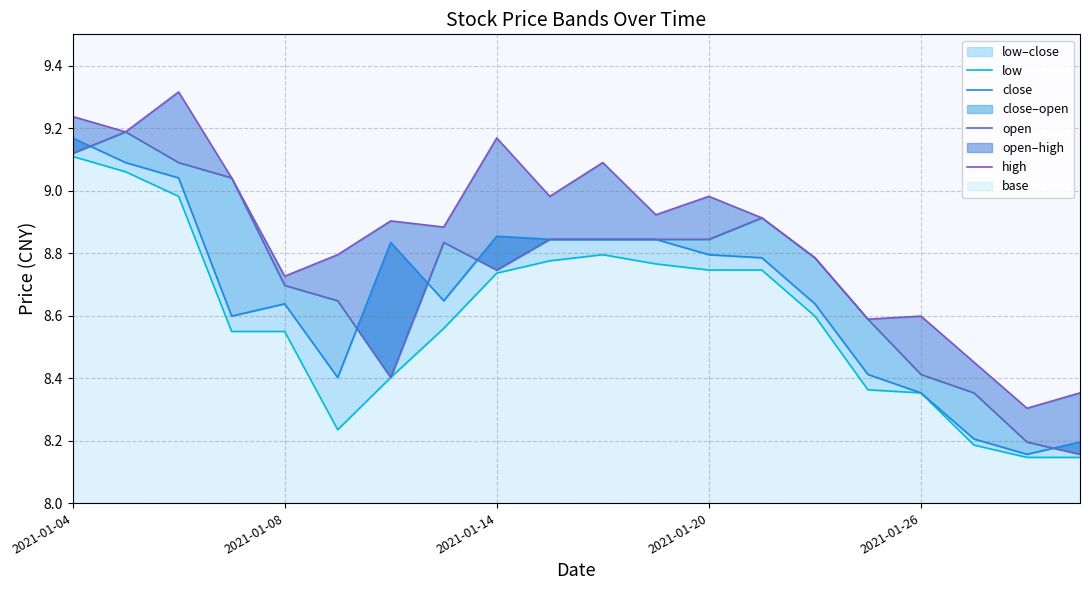

What is the value of the open point at the 18th from the left?

8.4